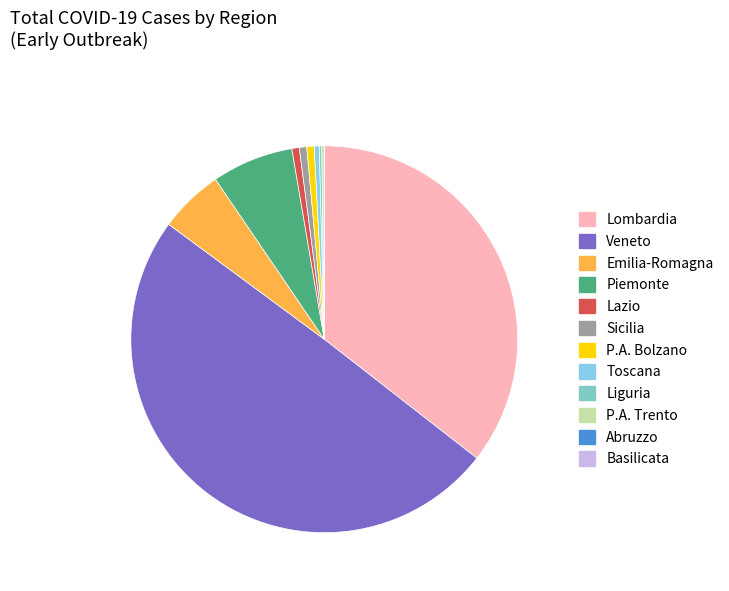

What is the smallest slice in the pie chart?

Abruzzo